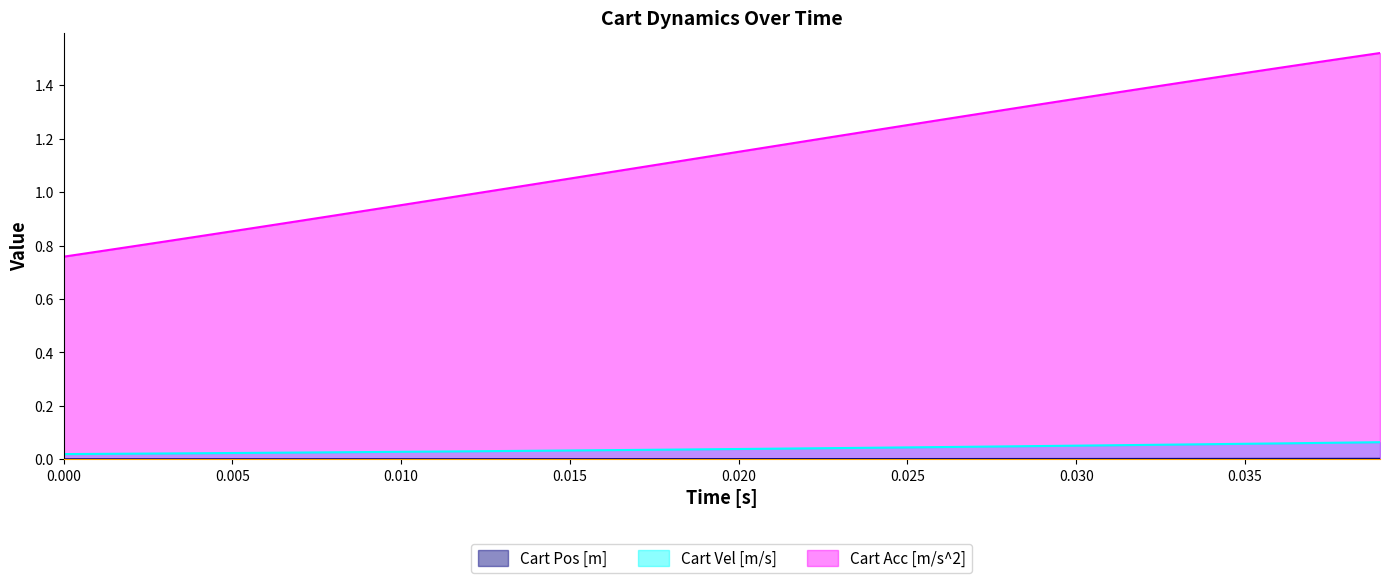

Is it true that Cart Acc [m/s^2] equals 0.7 at 0.020?

False